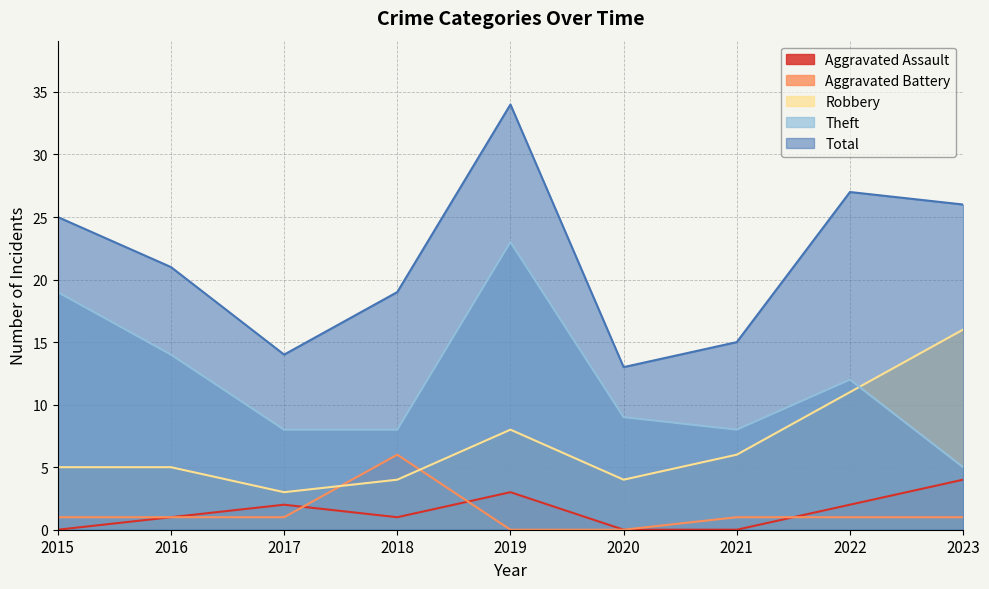

Count the number of data series in this chart.

5